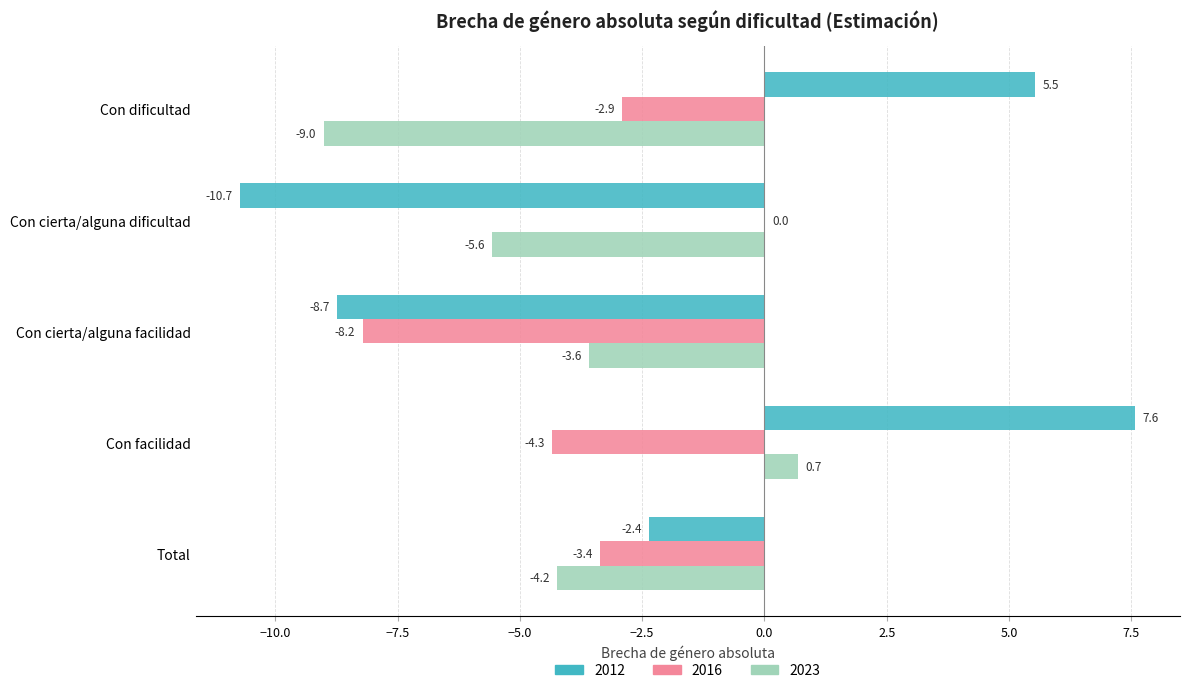

The value of 2023 at Con cierta/alguna facilidad is -3.6. True or false?

True